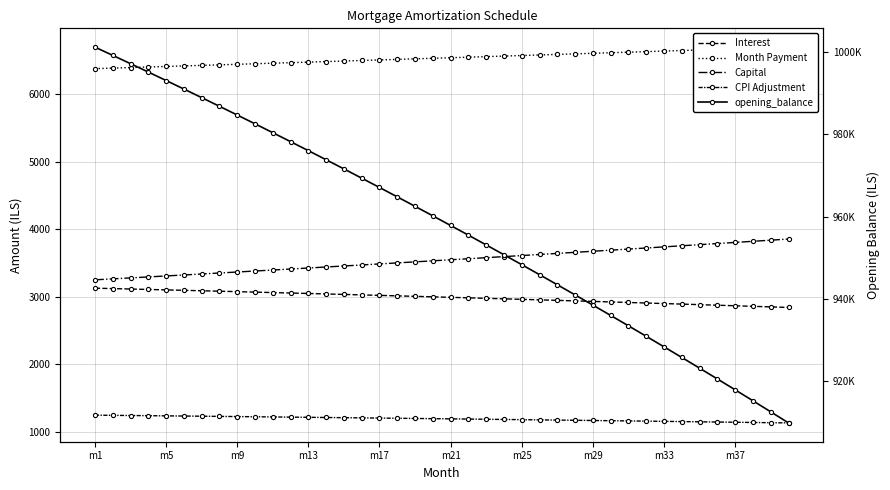

What is the maximum value shown in the chart?

1001250.0